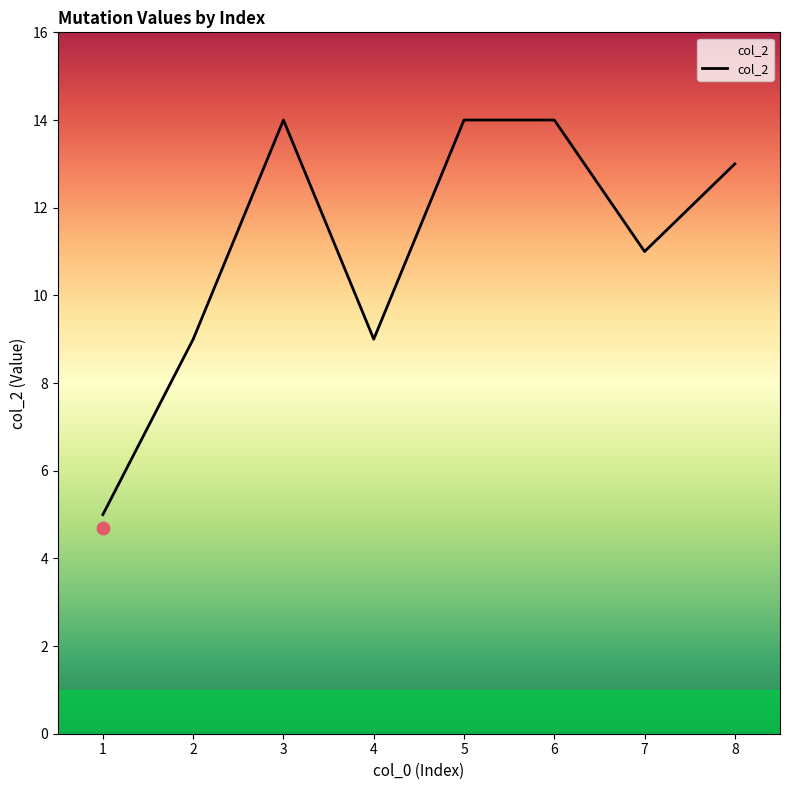

Approximately how many times larger is the value at 2 compared to 5?

0.6